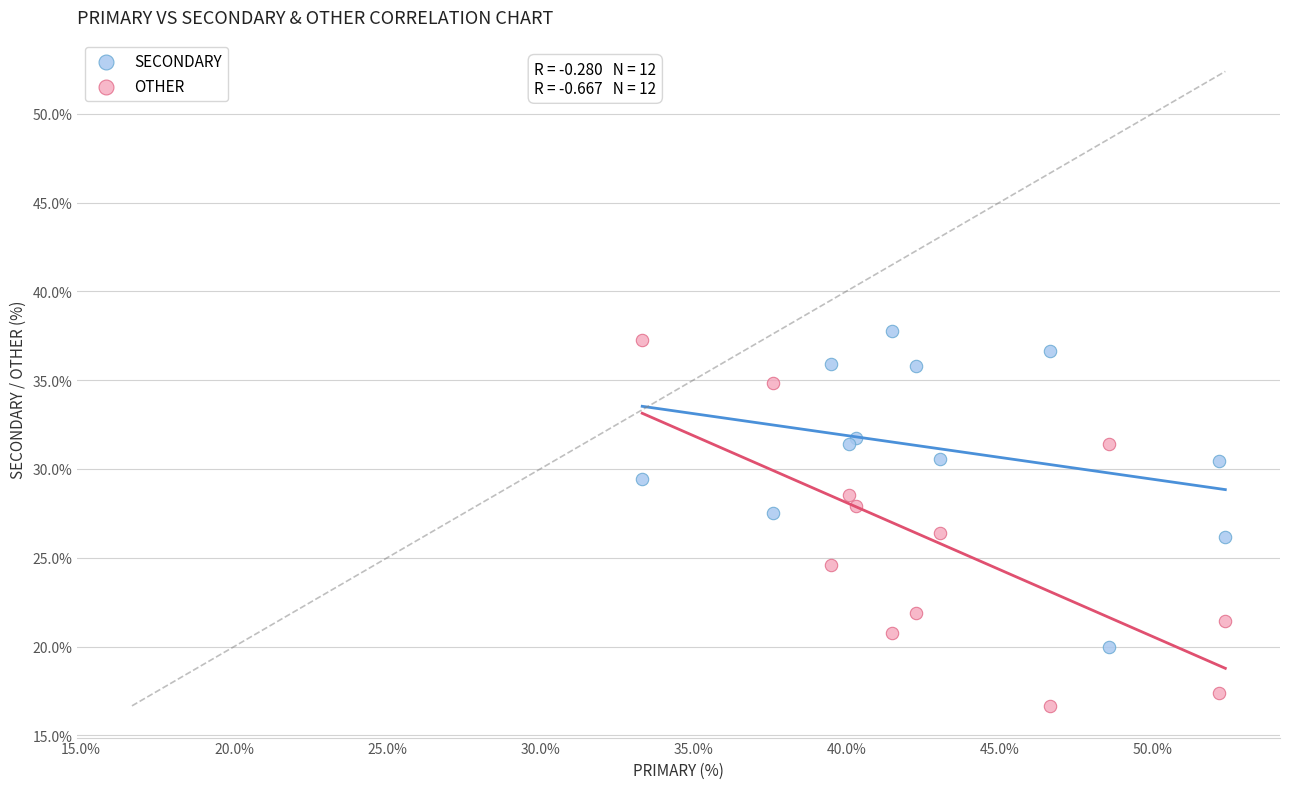

Which series reaches the minimum Y coordinate?

OTHER